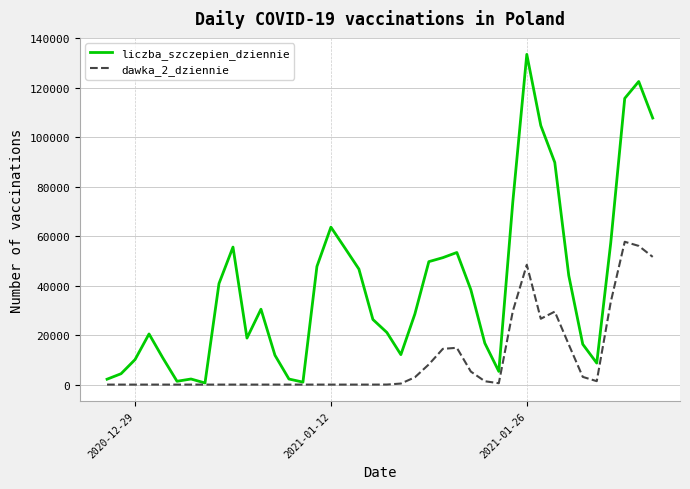

Which series has the largest total across all categories?

liczba_szczepien_dziennie